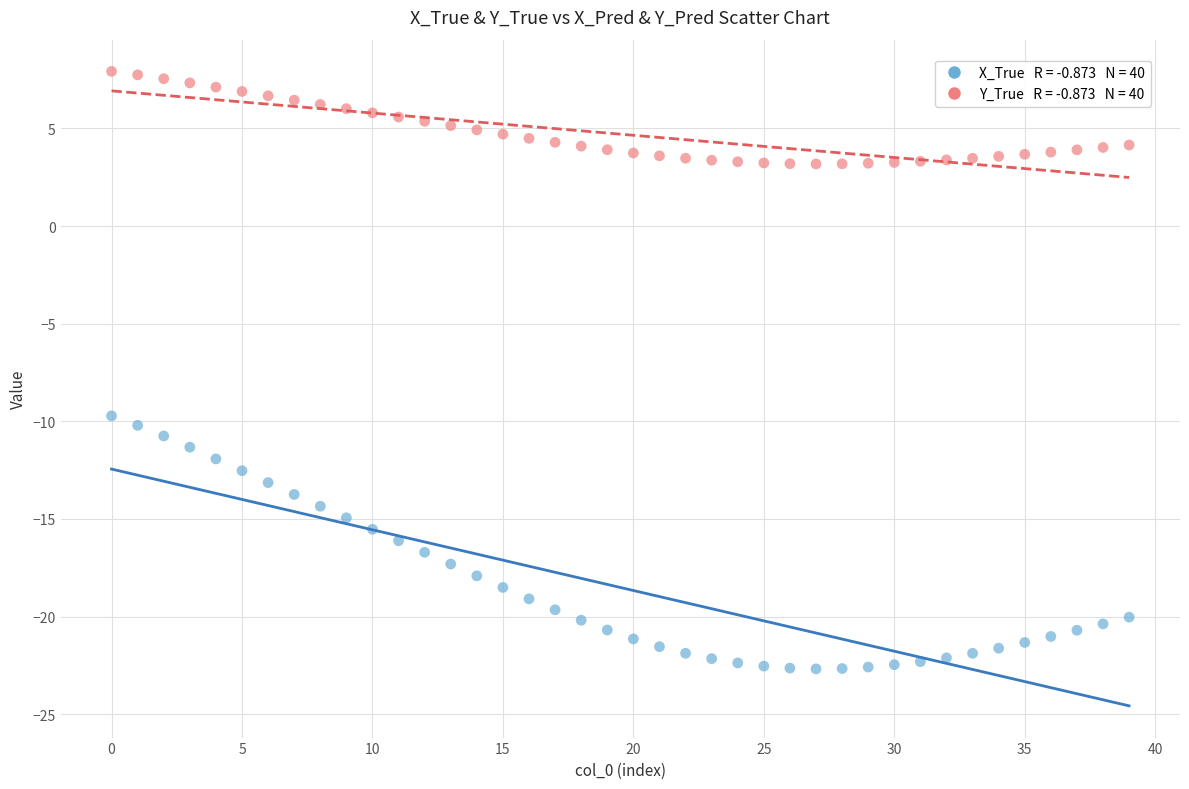

Across all series, what Y value is closest to -7?

-9.7